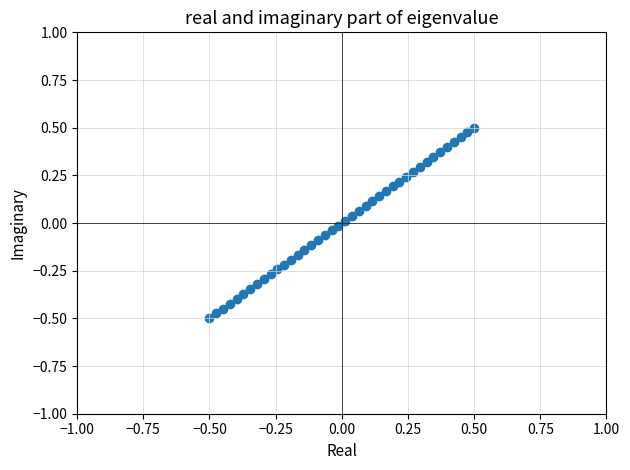

What is the range of X values (max minus min)?

1.0